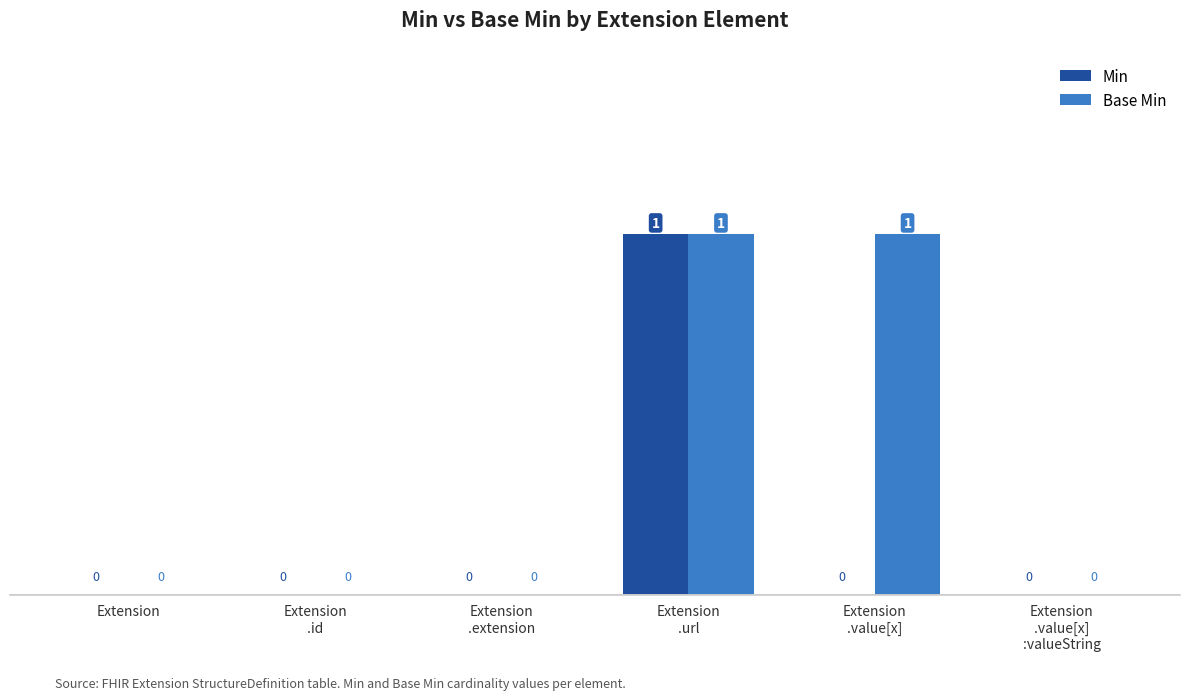

Which series has the largest total across all categories?

Base Min